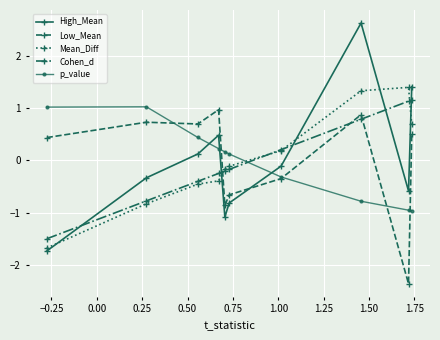

Which series ends up on top after the final intersection of Low_Mean and Cohen_d?

Cohen_d